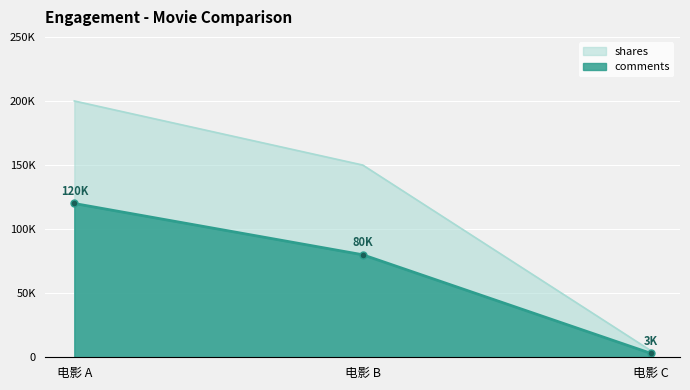

How many data points in comments are above 80000?

1